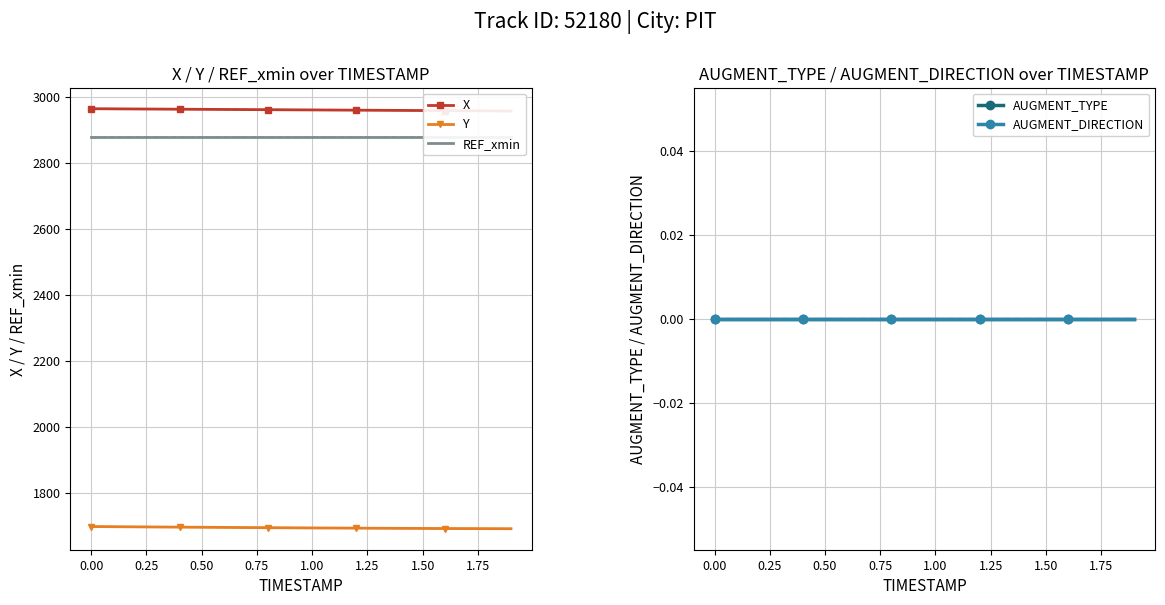

Is it true that Y equals 988.7 at 0.00?

False